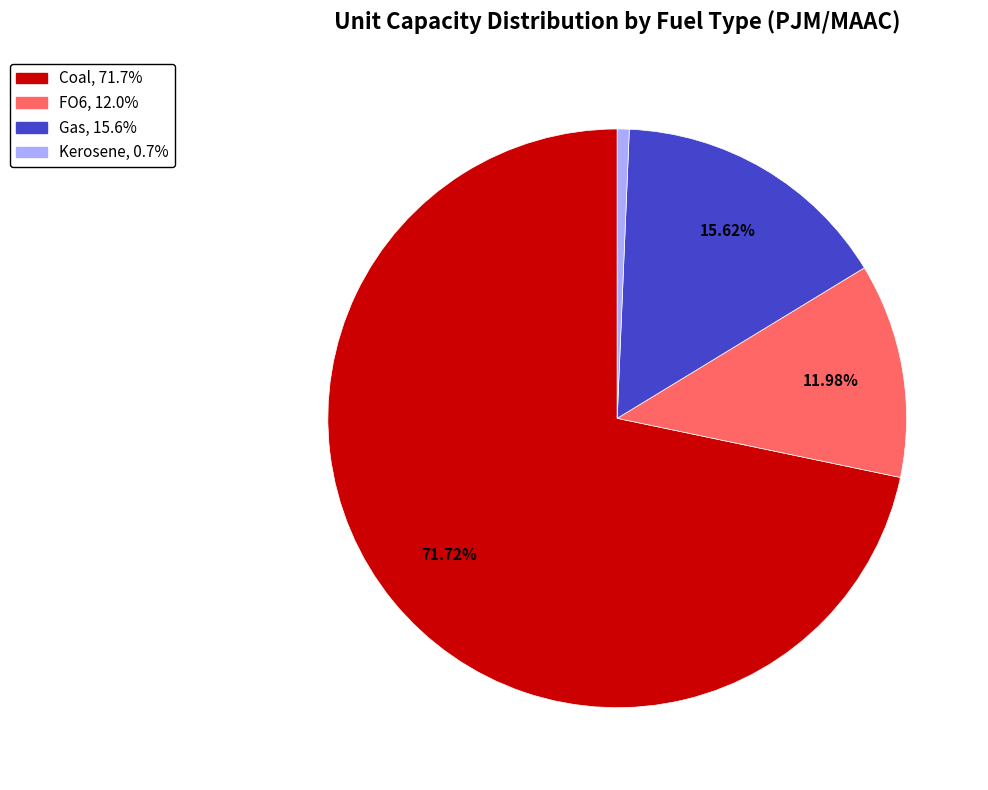

Is there a majority slice in this chart?

Yes